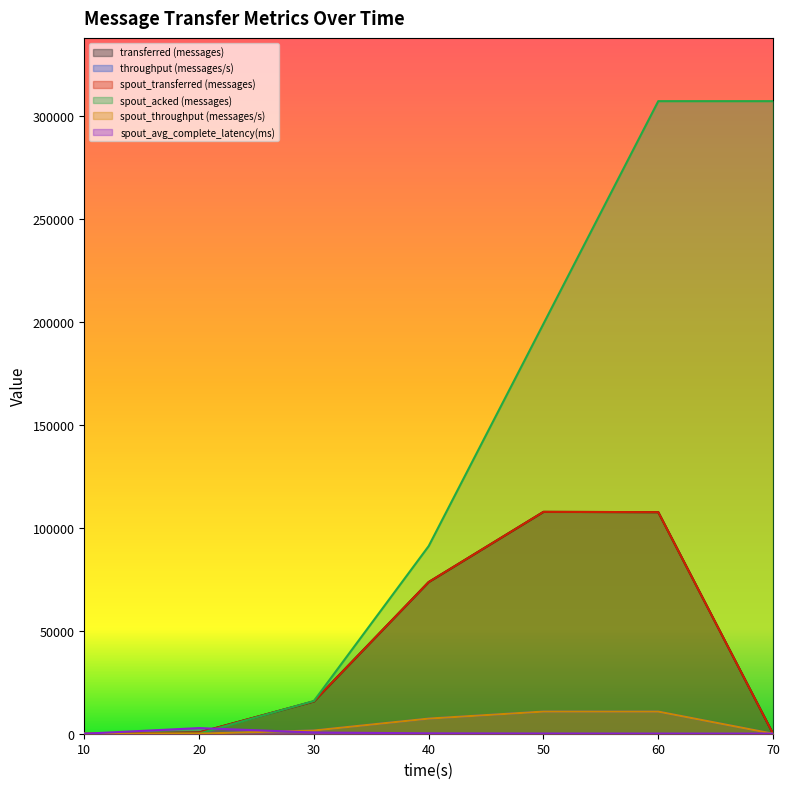

Which series has the largest total across all categories?

spout_acked (messages)